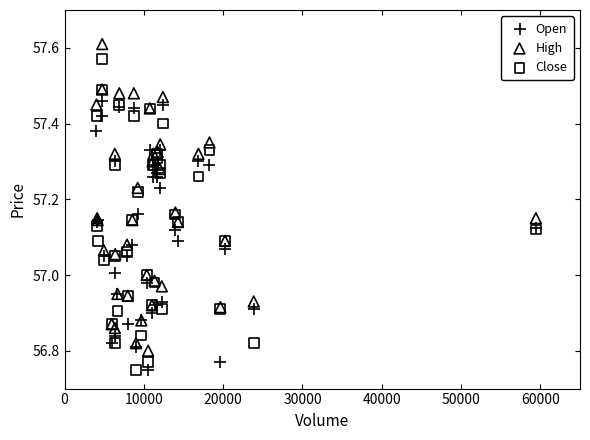

What is the X range (max minus min) for the scatter plot?

55416.0